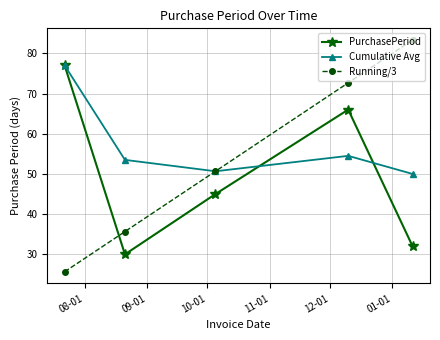

Reading left to right, list all the values displayed in this chart.

PurchasePeriod: 77.0	30.0	45.0	66.0	32.0
Cumulative Avg: 77.0	53.5	50.7	54.5	50.0
Running/3: 25.7	35.7	50.7	72.7	83.3